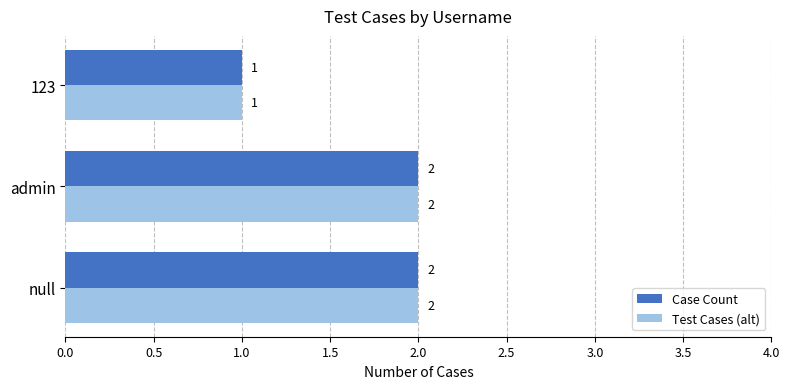

True or false: Case Count has a value of 2 at 123.

False